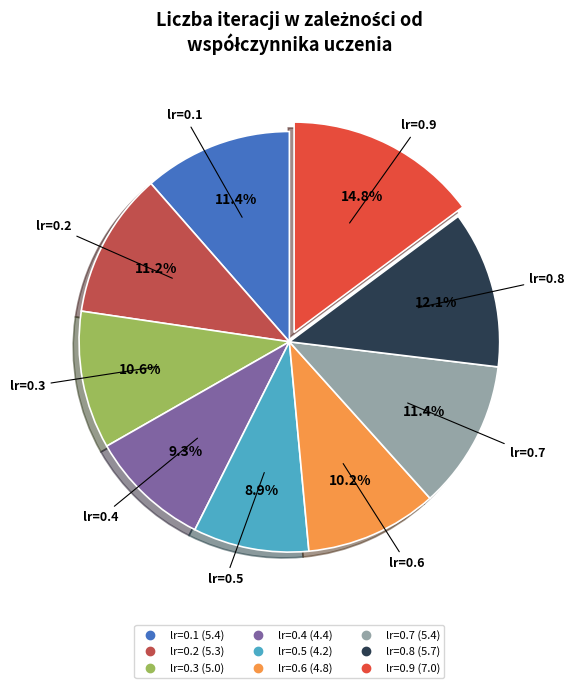

Is there any slice that represents more than half of the pie?

No